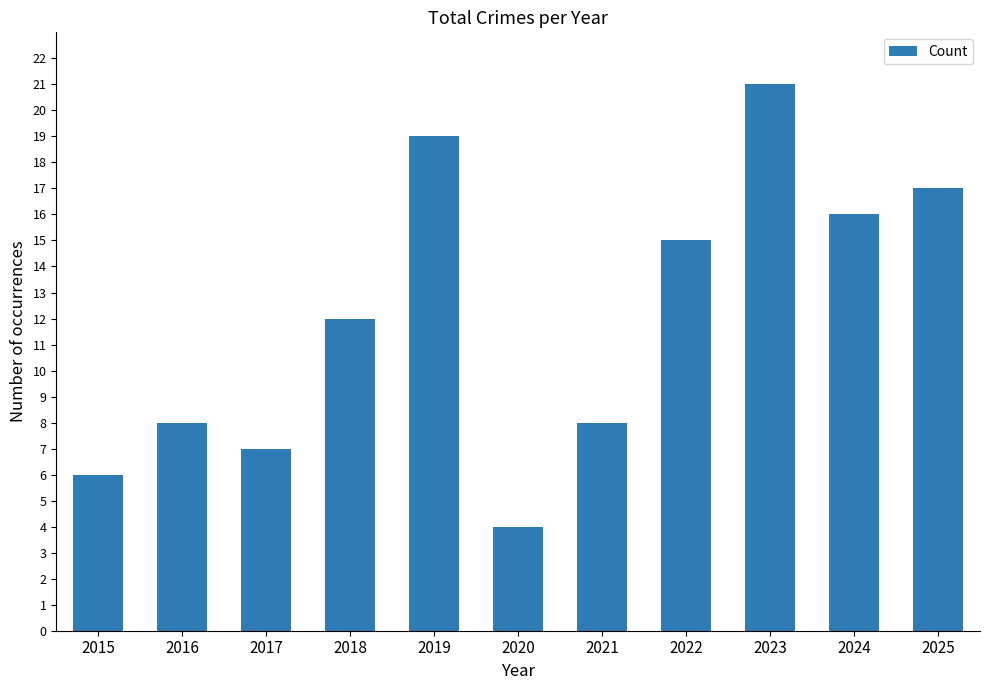

What is the average value?

12